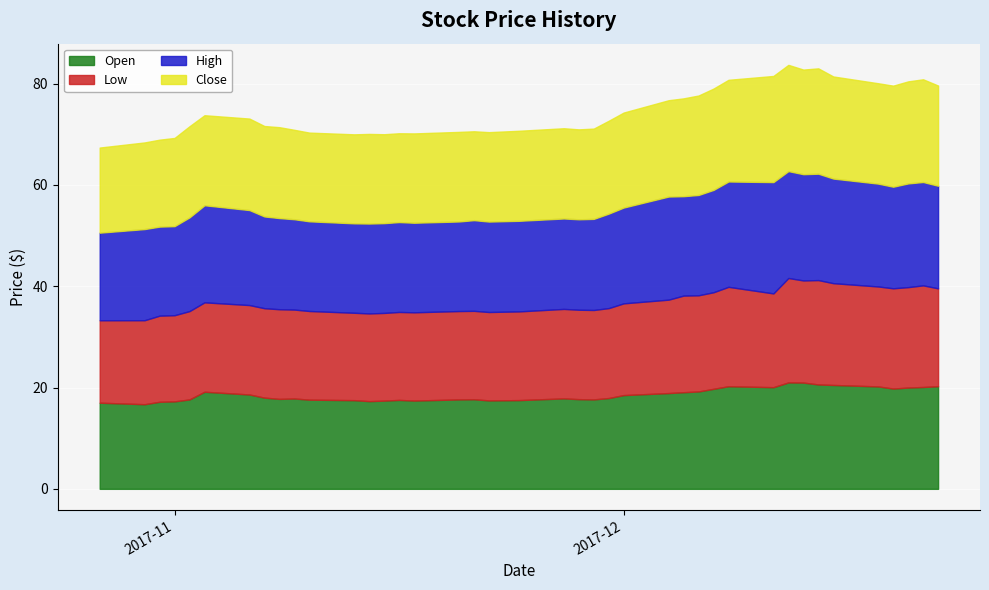

True or false: High and Low intersect in this chart.

False